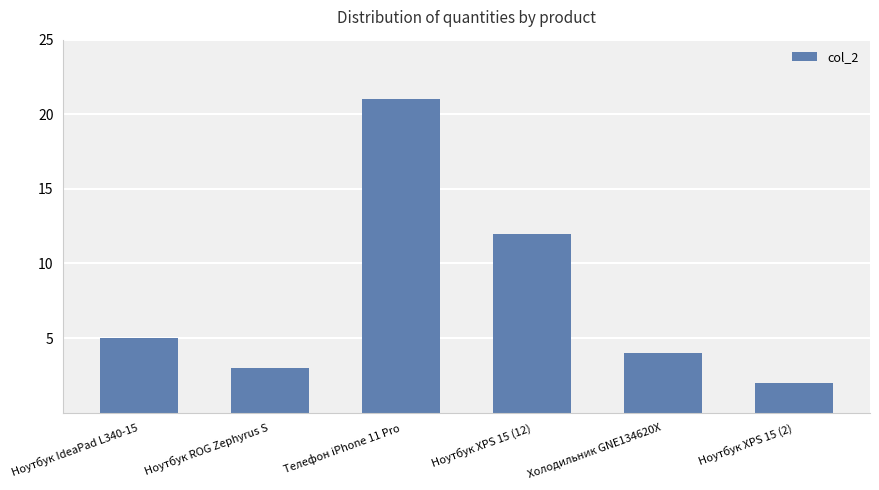

What is the sum of all values?

47